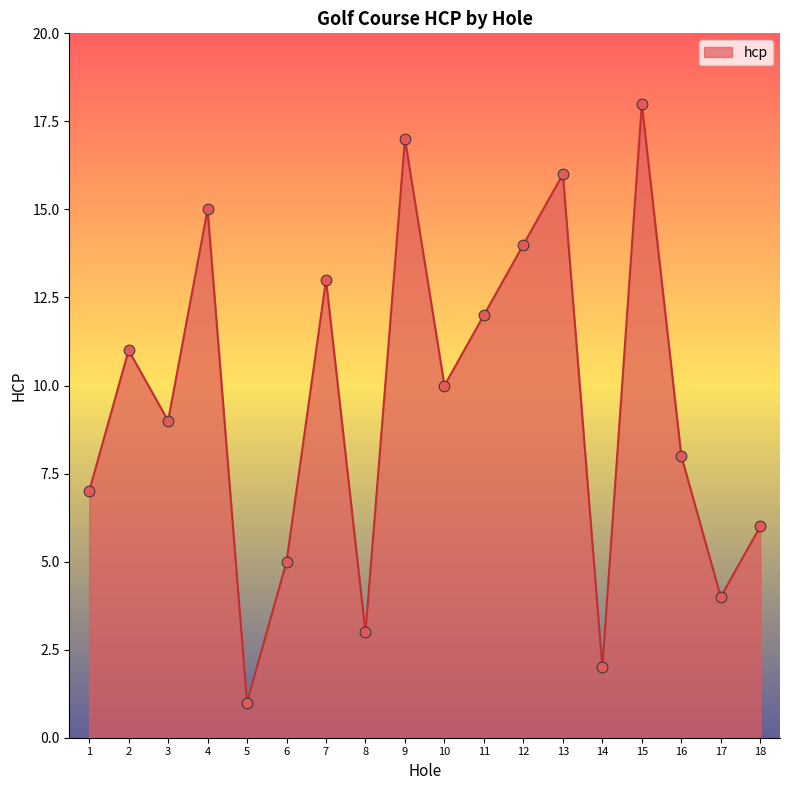

What is the ratio of the value at 12 to the value at 3?

1.6